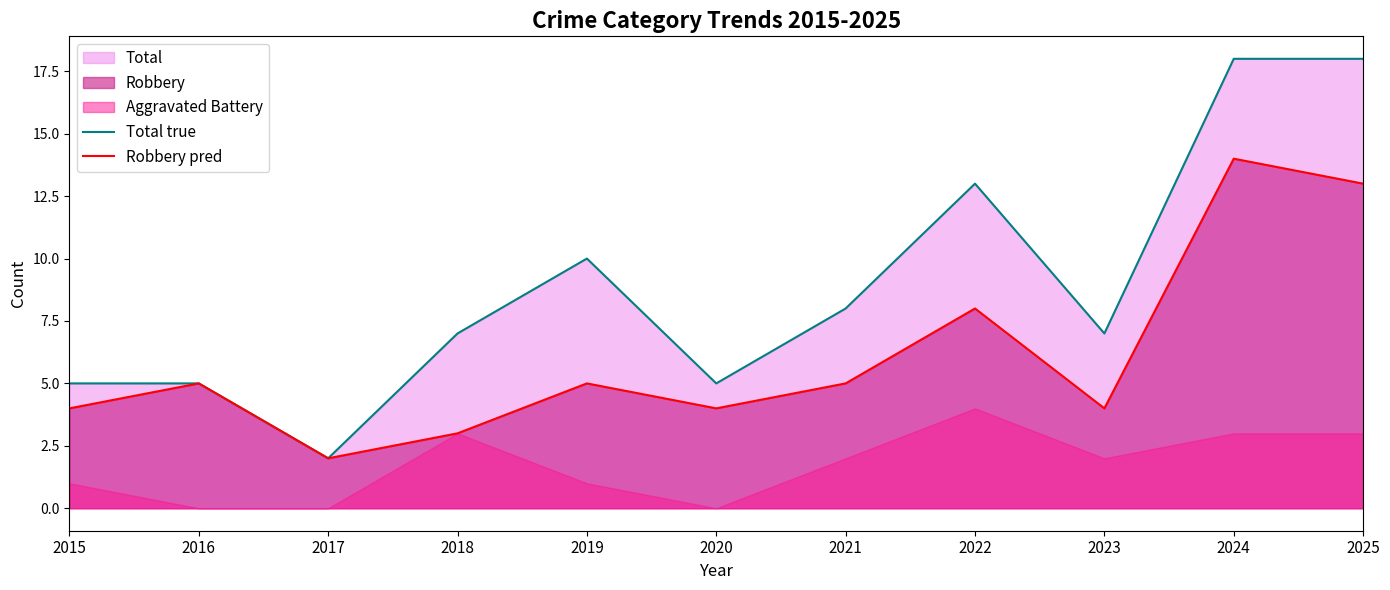

Which series changed the most between 2016 and 2025?

Total true